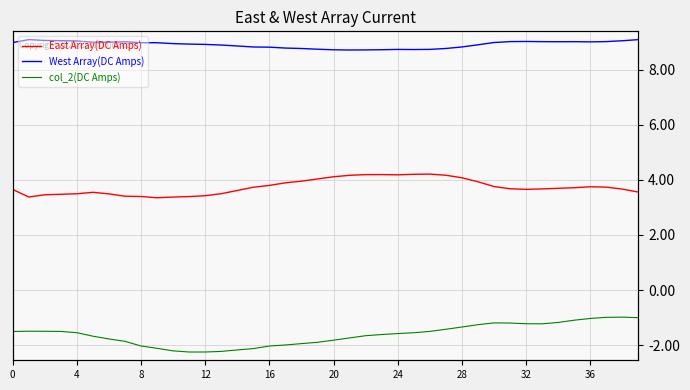

What is the greatest value displayed?

9.1